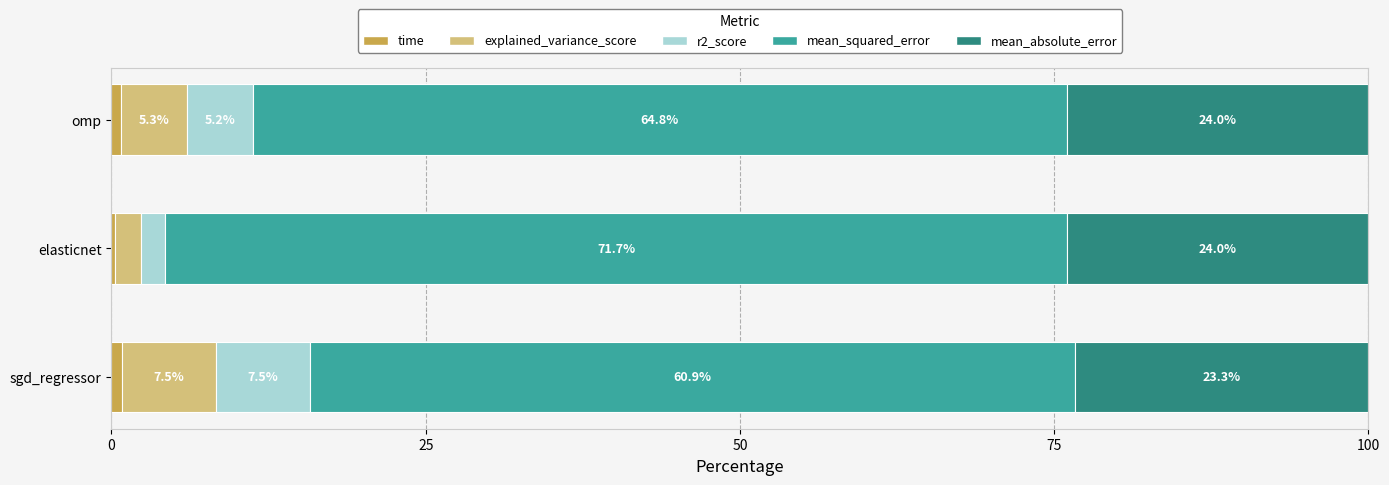

What is the total value across all series at sgd_regressor?

100.0